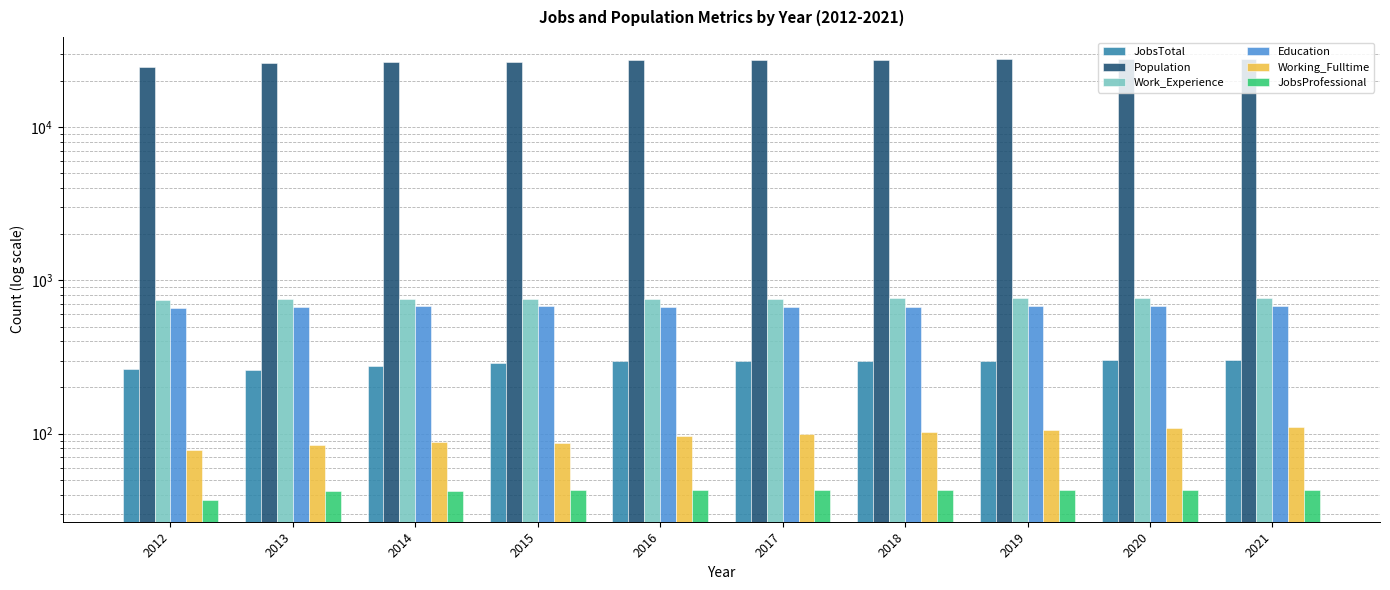

Is the value of Work_Experience at 2014 greater than the value of JobsProfessional at 2017?

Yes